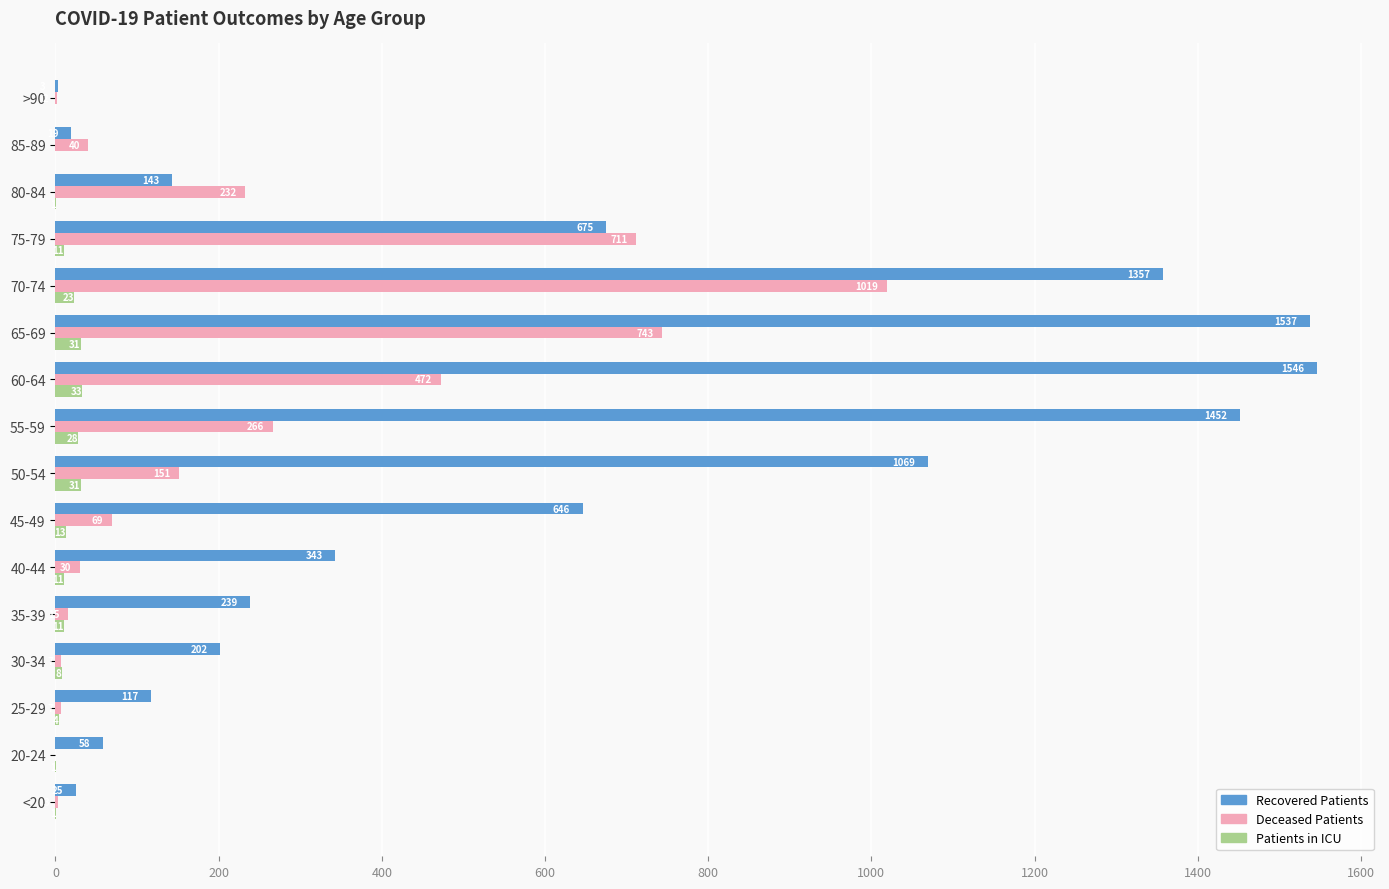

What is the total value across all series at 25-29?

128